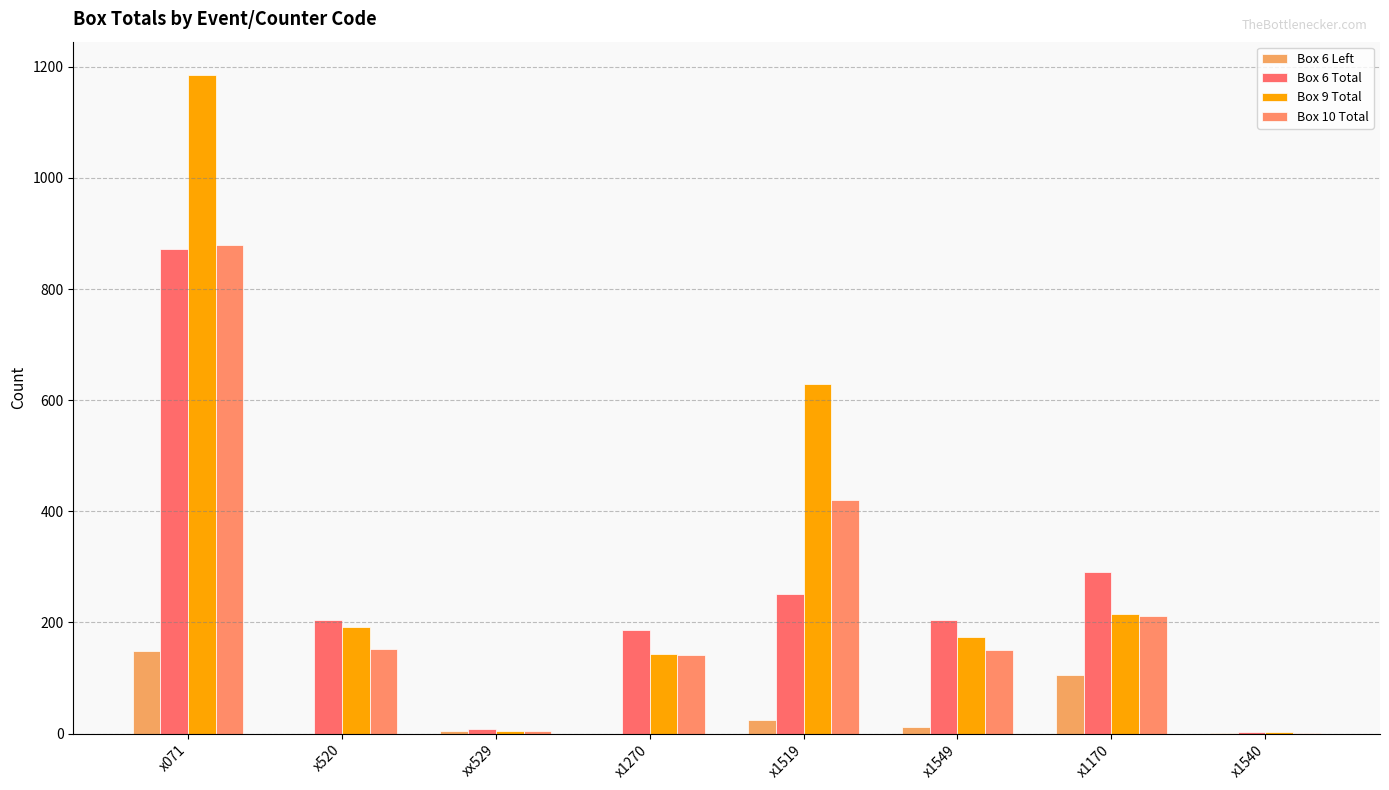

What is the greatest value displayed?

1186